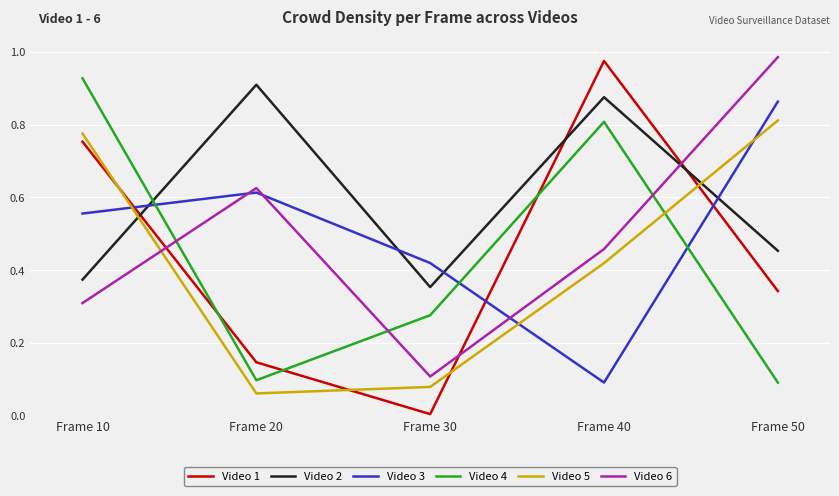

Which series changed the most between Frame 40 and Frame 50?

Video 3